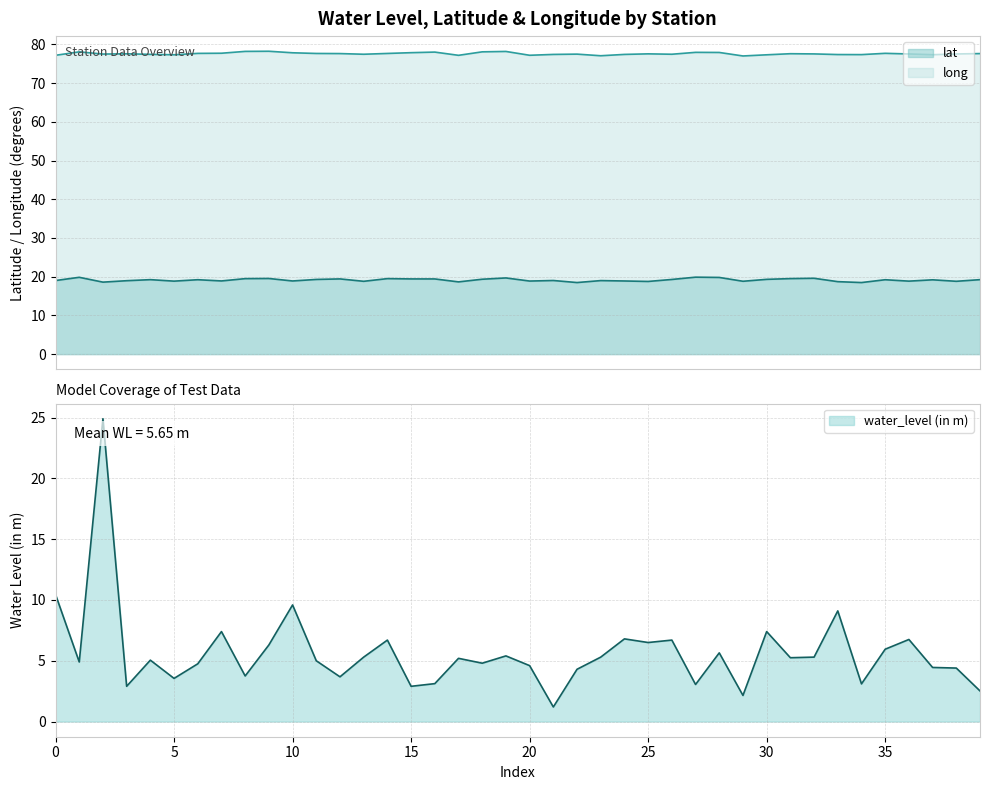

True or false: long and lat intersect in this chart.

False